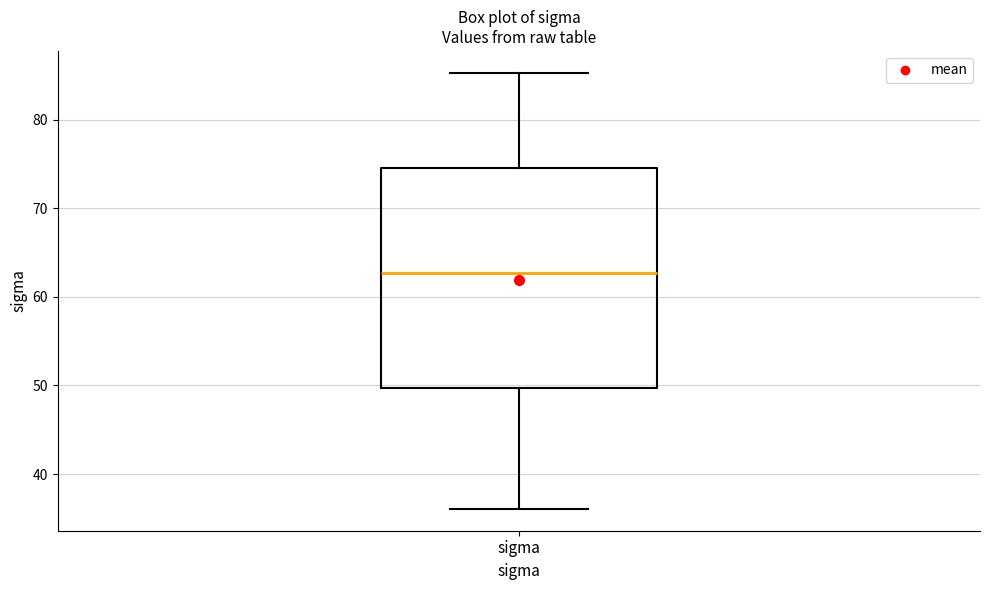

Transcribe this box plot: give where the median line is, the range the box spans, and where the two whiskers end, as read against the y-axis. The values are not printed on the chart, so give them approximately, as read against the axis.

median 63, box 50 to 75, whiskers 36 to 85